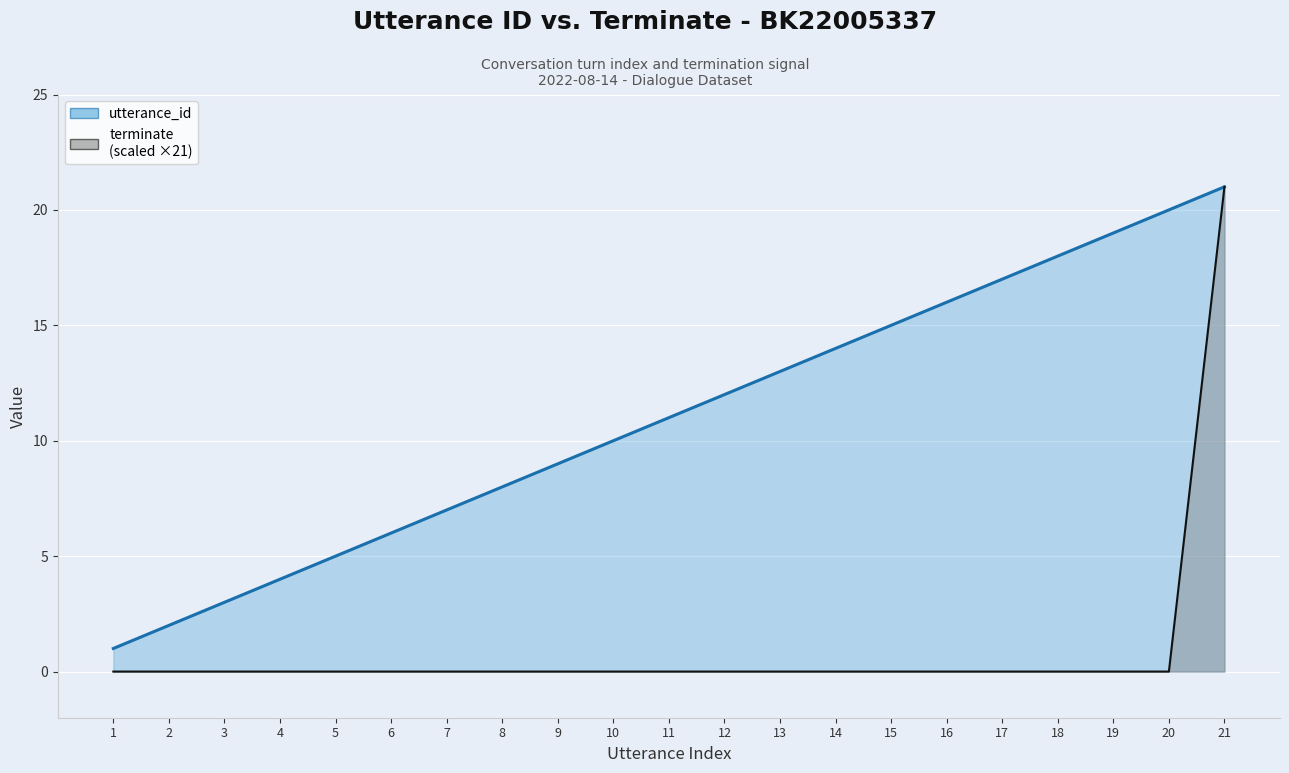

At how many categories does at least one series exceed 4?

17